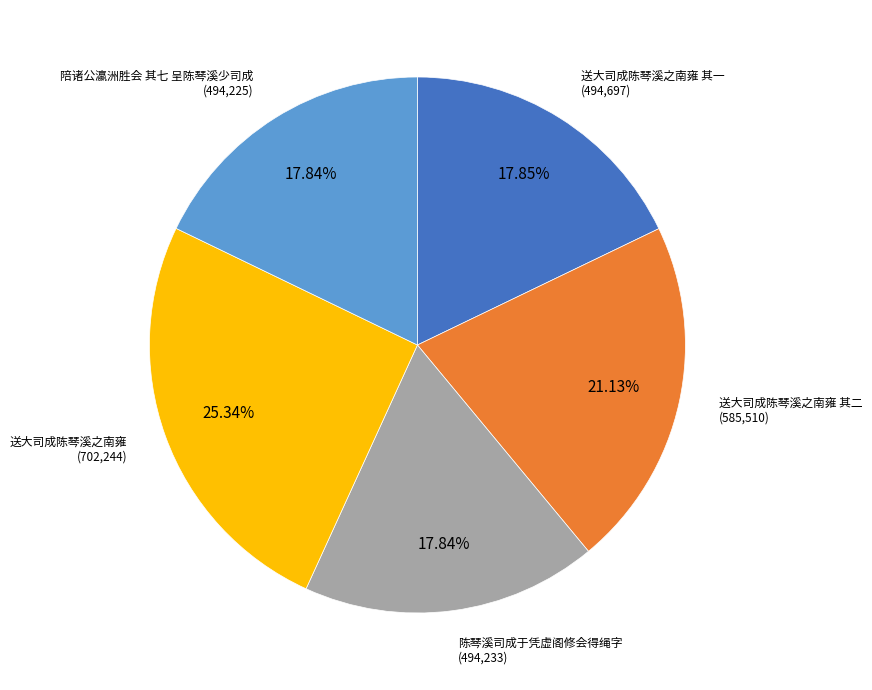

Does 送大司成陈琴溪之南雍 account for over 50% of the chart?

No